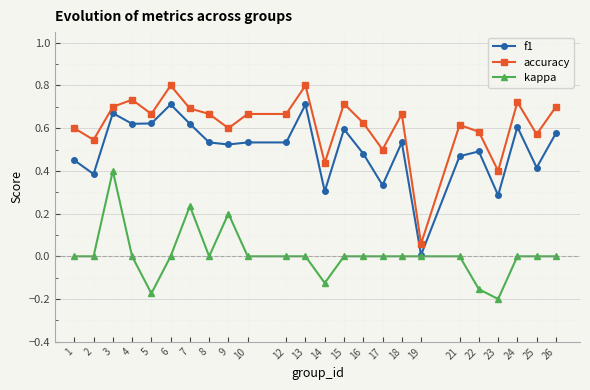

Which series changed the most between 4 and 19?

accuracy